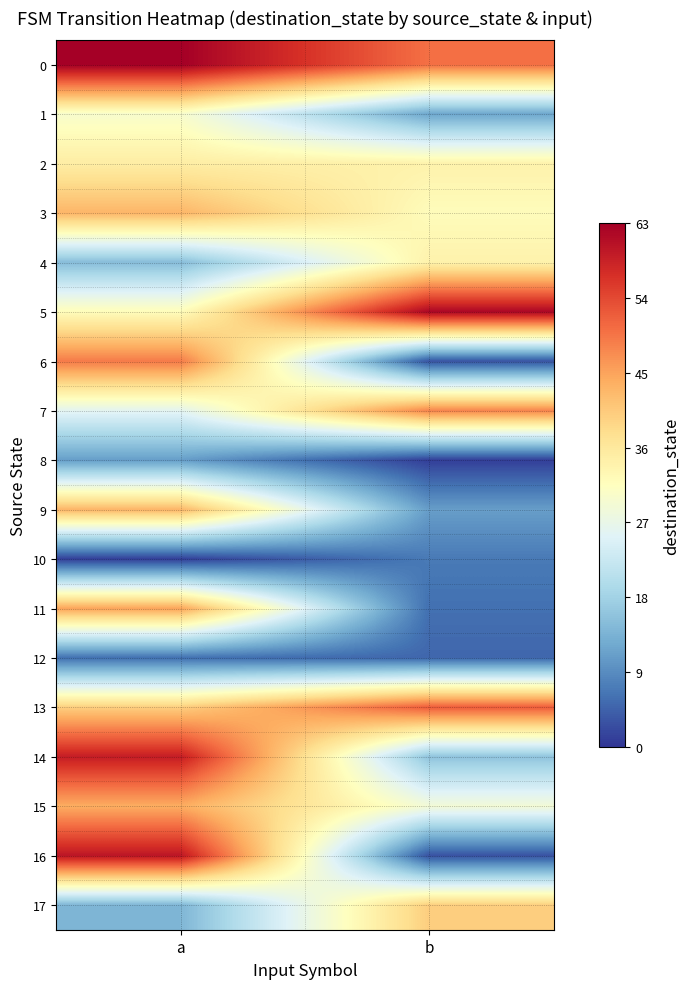

Which has a higher value, b or a?

a